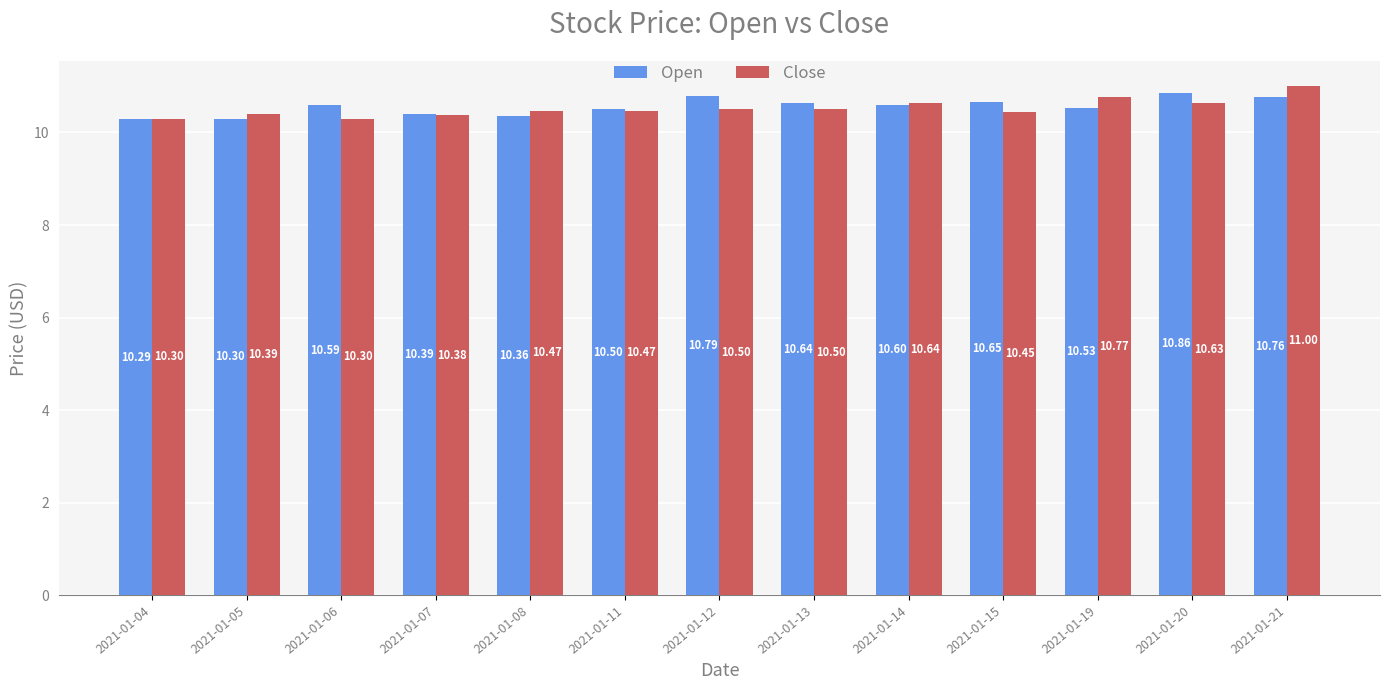

At how many categories does at least one series exceed 10?

13